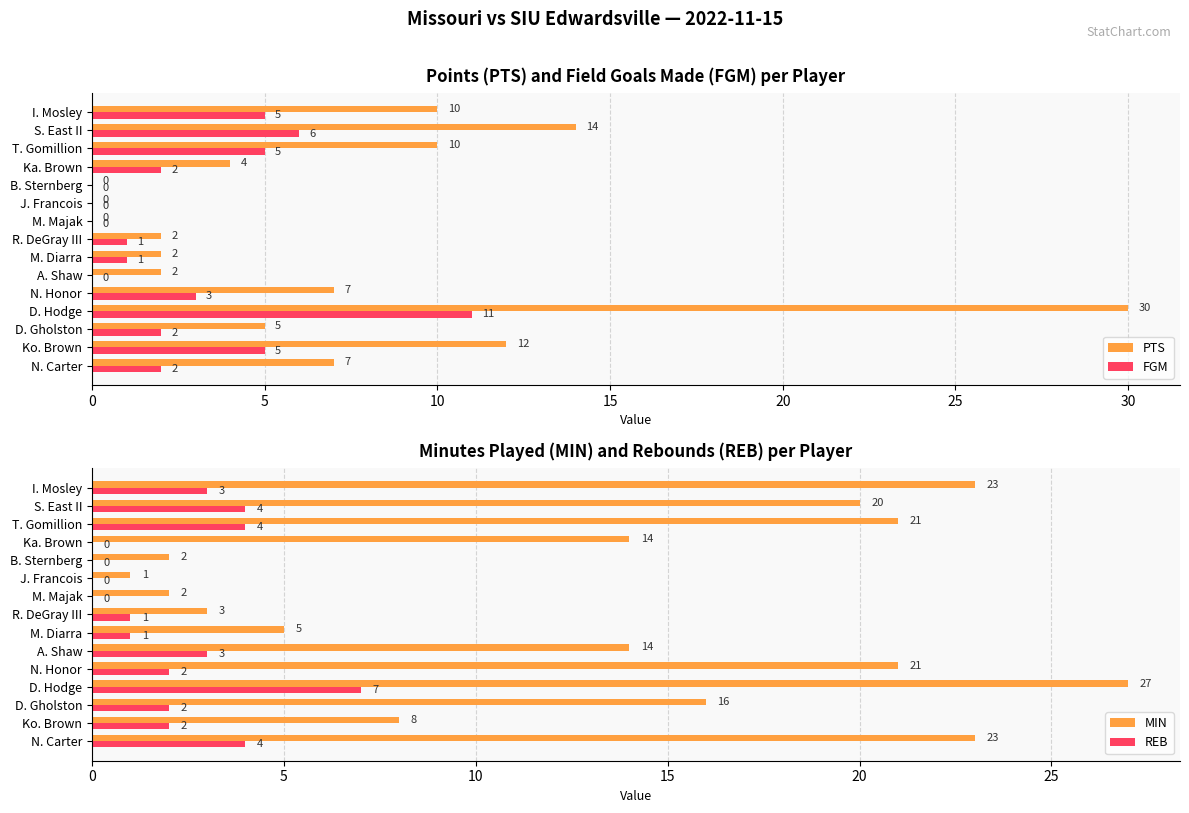

The value of FGM at M. Diarra is 1. True or false?

True